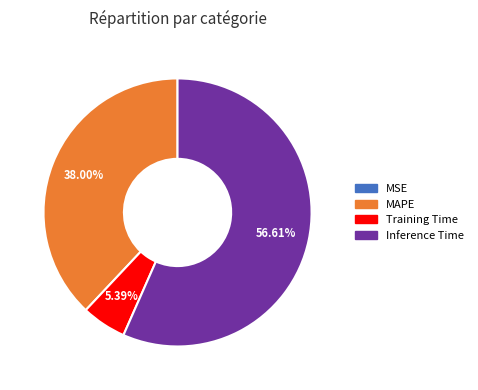

Does any single category account for the majority?

Yes